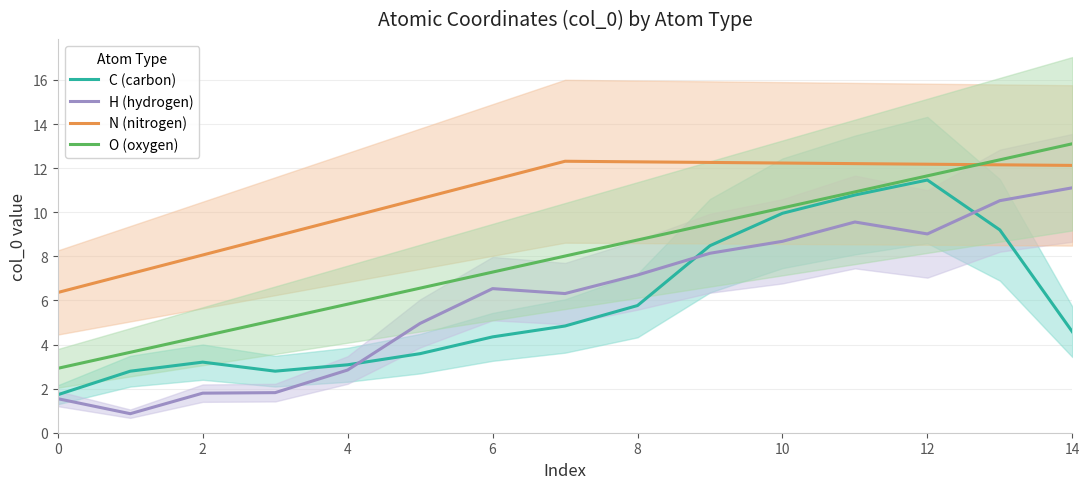

True or false: H (hydrogen) and N (nitrogen) intersect in this chart.

False